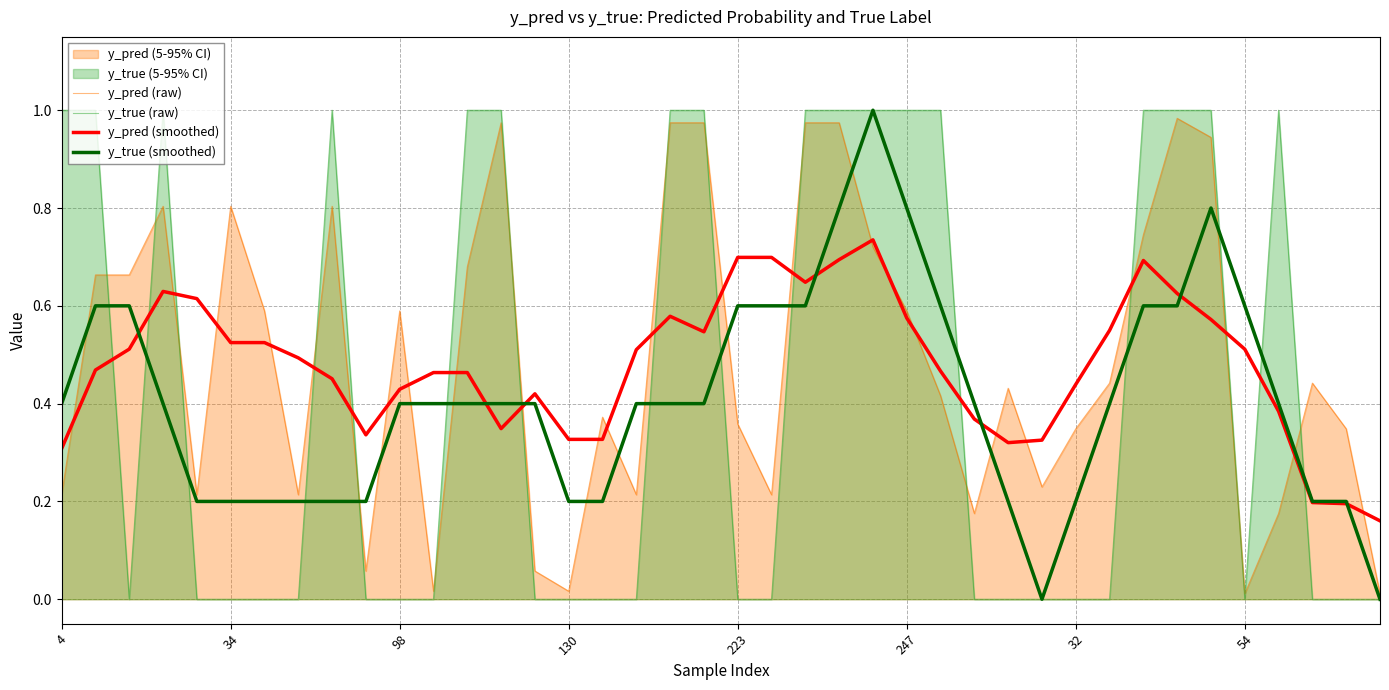

How many intersections are there between y_pred (smoothed) and y_true (raw)?

15